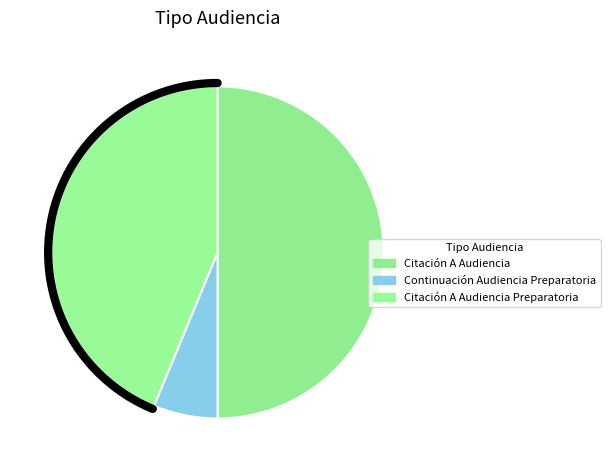

Is the sum of Citación A Audiencia Preparatoria and Citación A Audiencia greater than half?

Yes